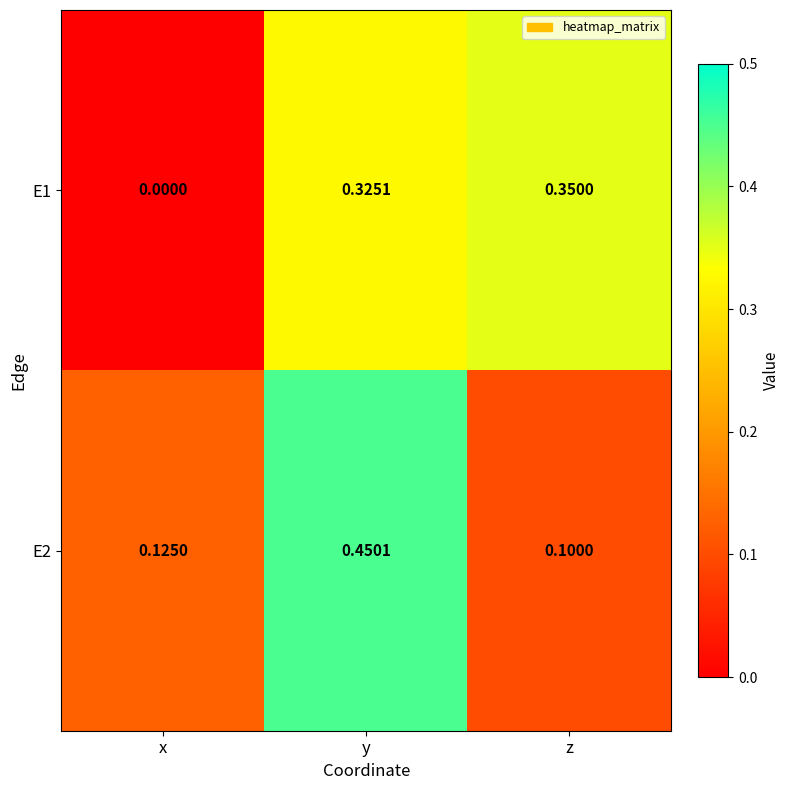

List the labels in order of E2 value, smallest first.

z, x, y